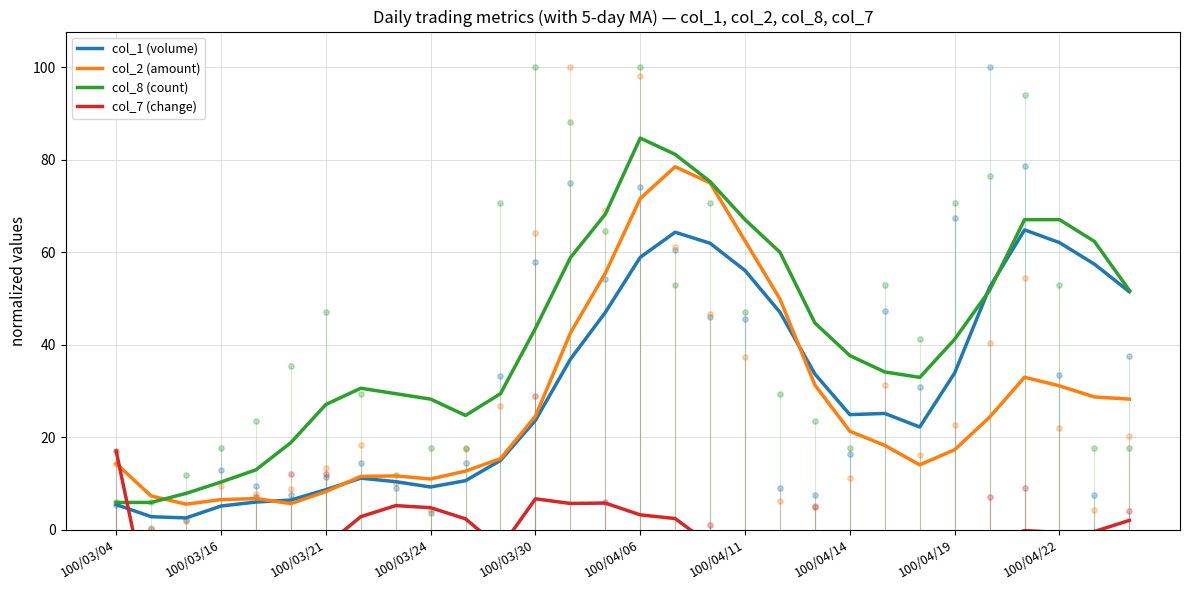

Which series has the largest Y range (max minus min)?

col_8 (count)